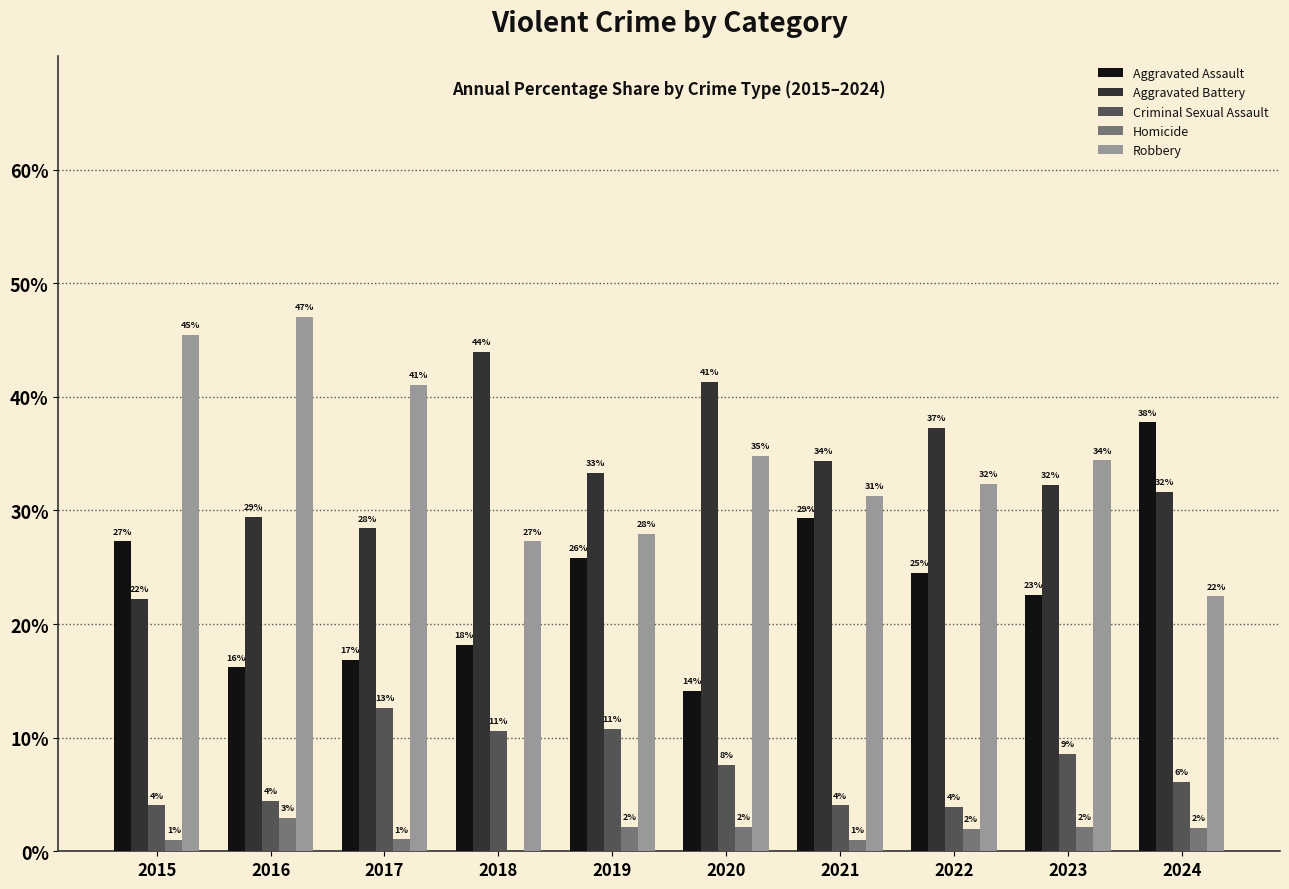

Does the chart contain stacked bars?

No